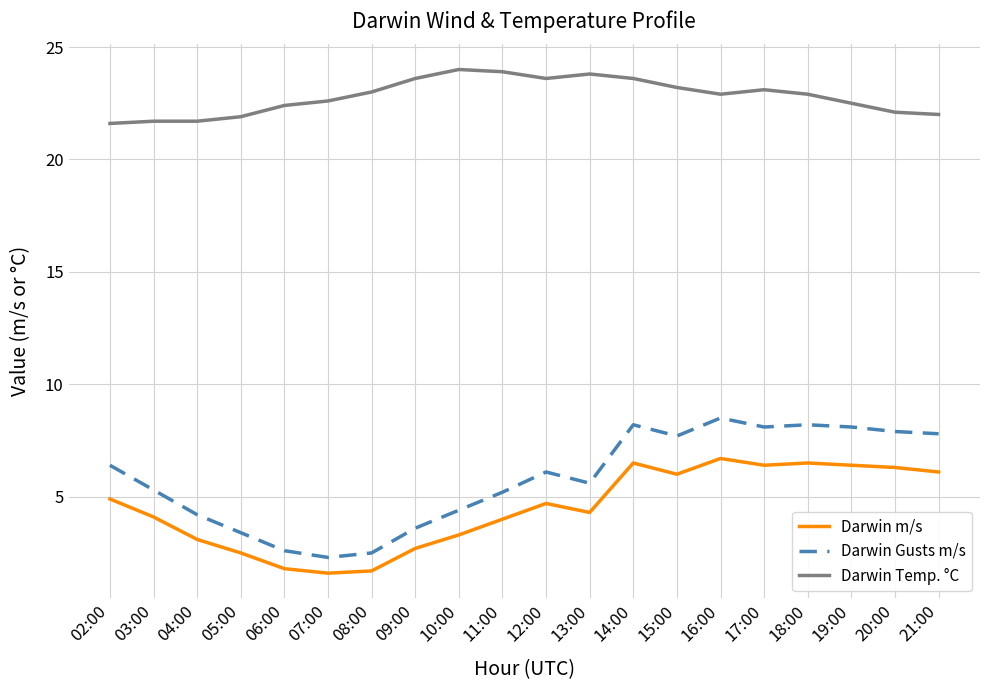

Is this an area chart (filled region under the line)?

No